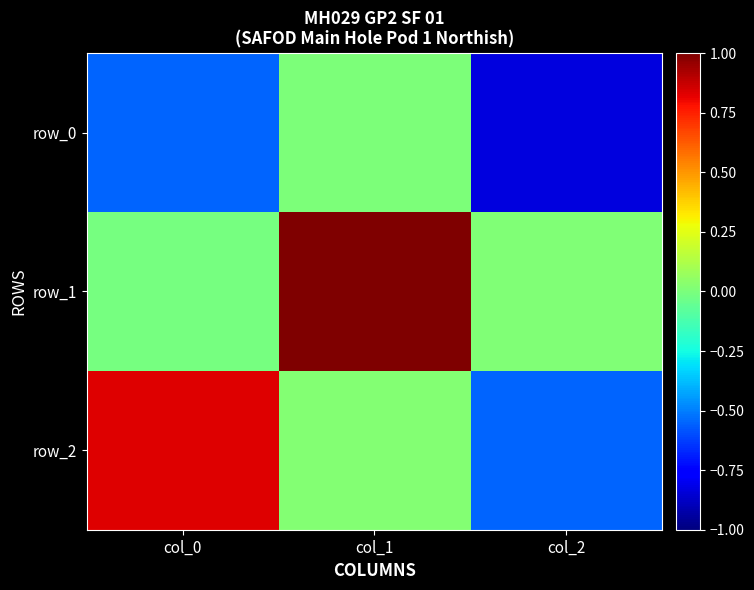

How many values in the row_2 series exceed 0?

2